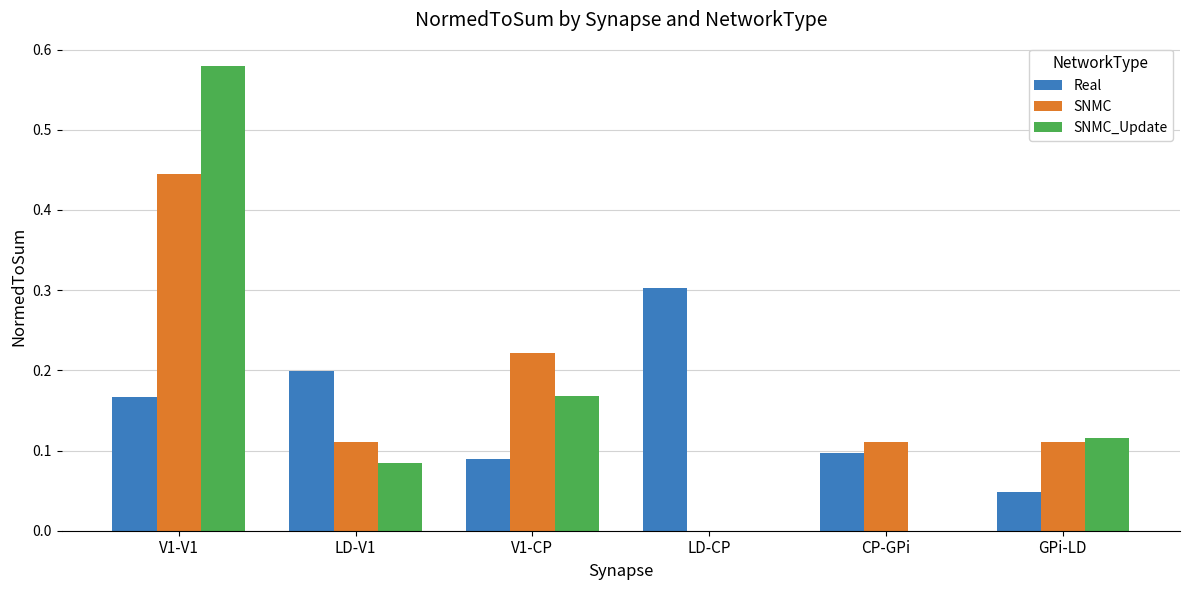

Are the bars horizontal?

No